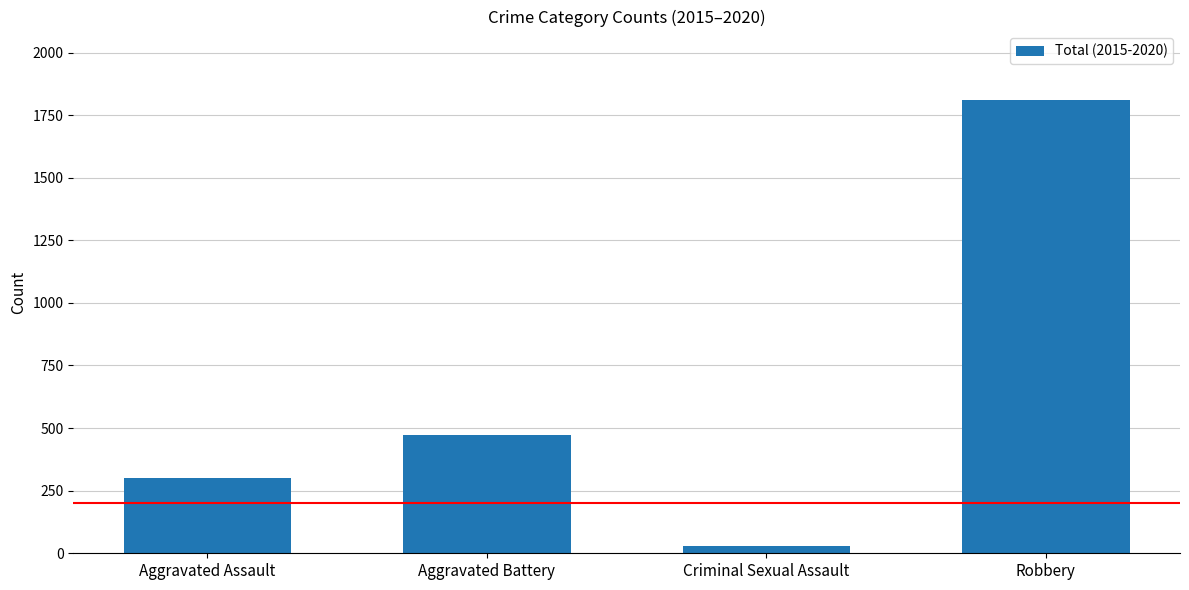

Rank the categories by value from lowest to highest.

Criminal Sexual Assault, Aggravated Assault, Aggravated Battery, Robbery